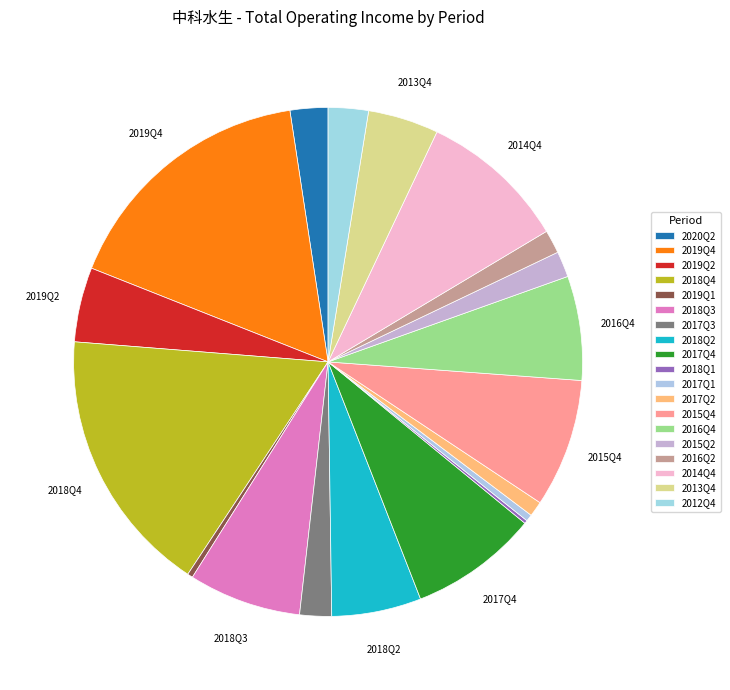

What is the total percentage of 2012Q4 and 2017Q4?

10.7%